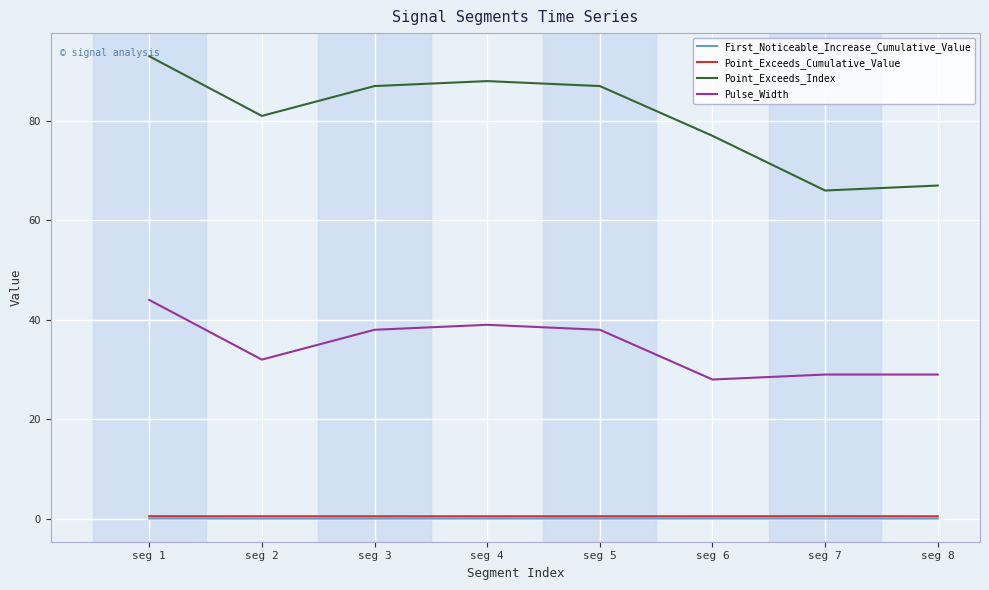

True or false: Point_Exceeds_Index and Pulse_Width intersect in this chart.

False